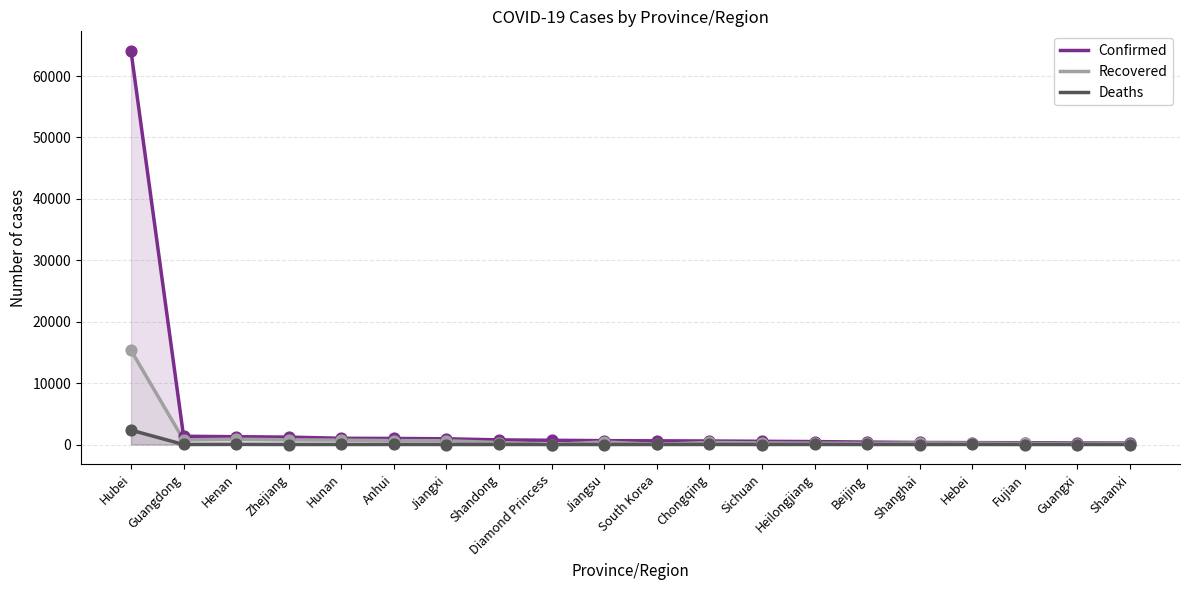

Which series reaches the minimum Y coordinate?

Recovered